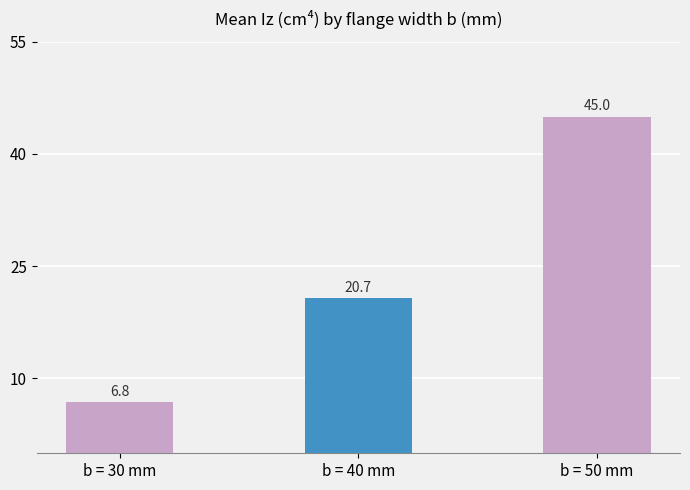

What is the label of the 1st bar from the right?

b = 50 mm